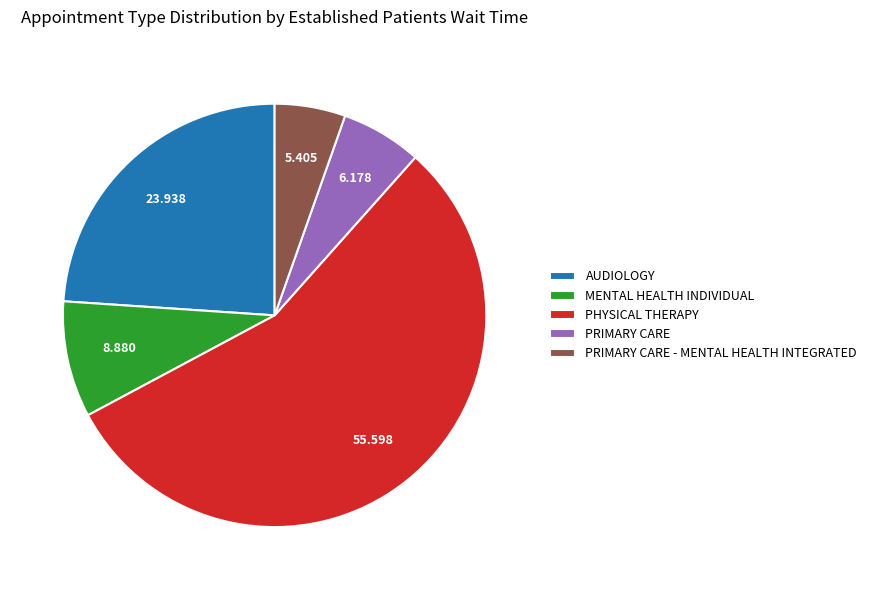

Which slice is the largest?

PHYSICAL THERAPY